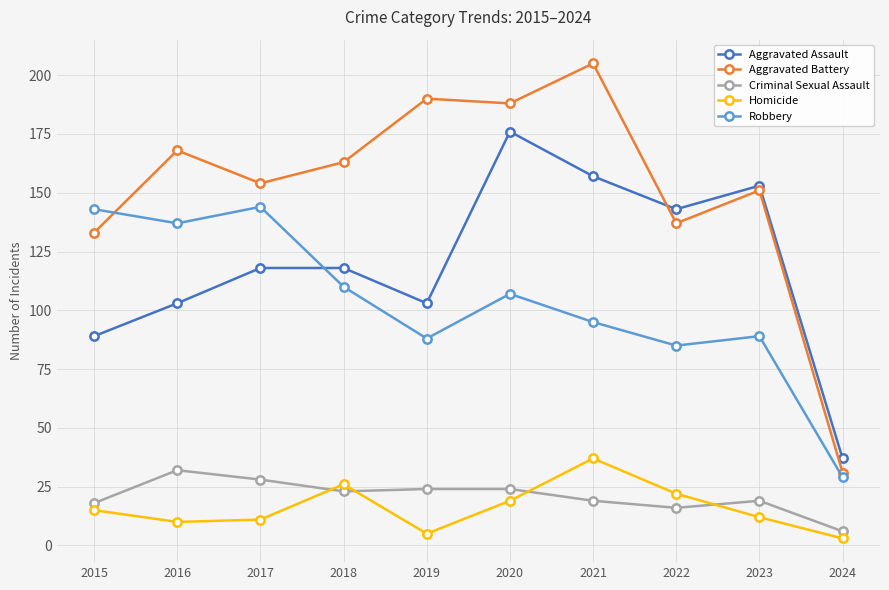

True or false: Aggravated Battery has more than 2 points higher than both neighbors.

True